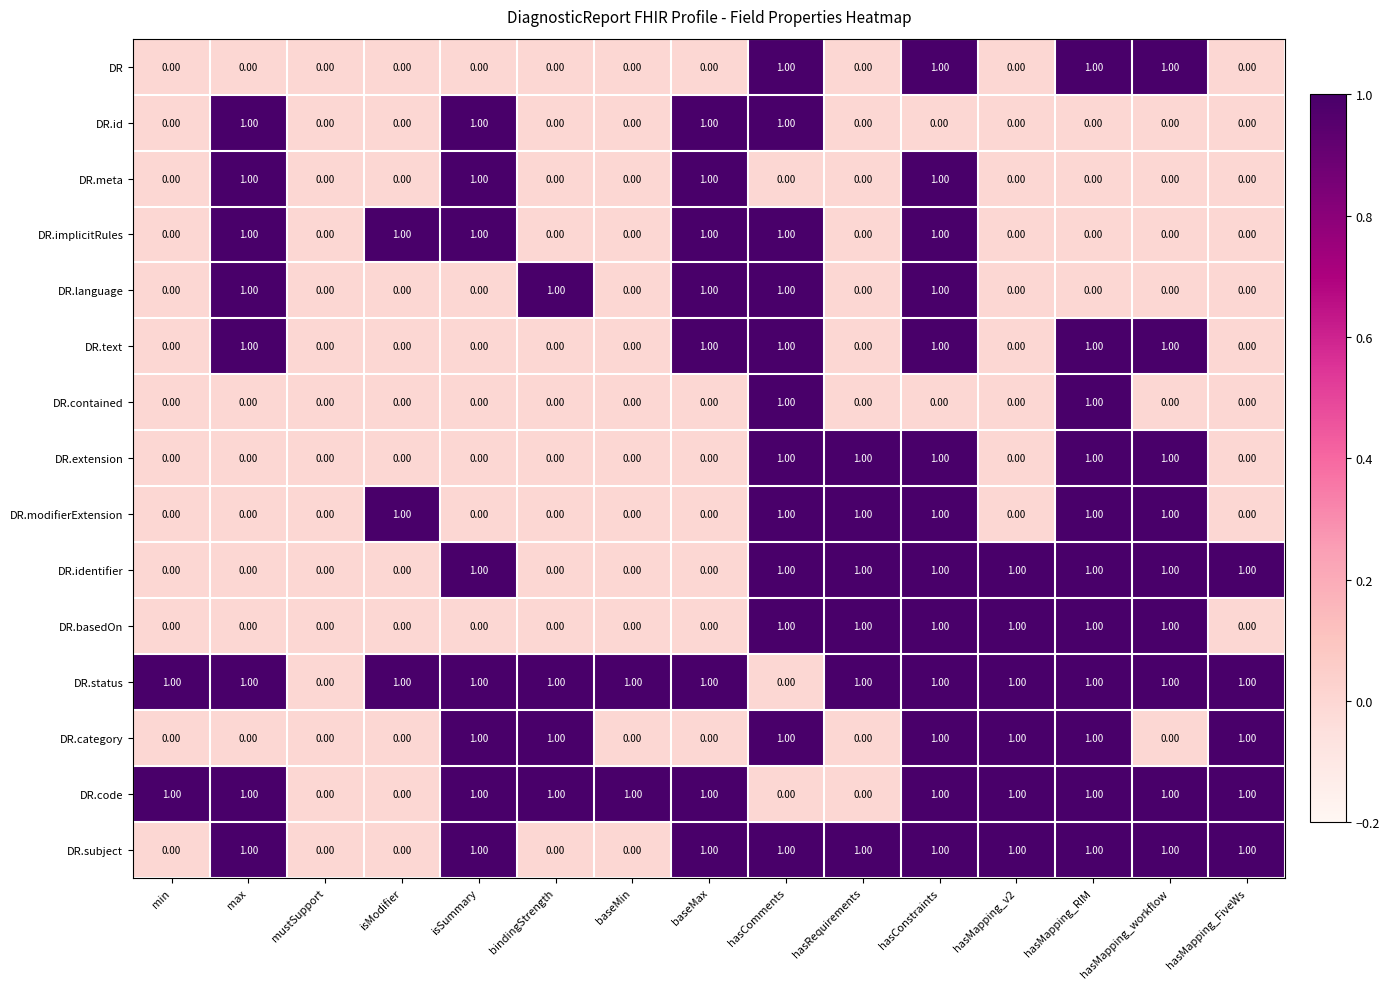

At which category is the sum across all series the highest?

hasConstraints